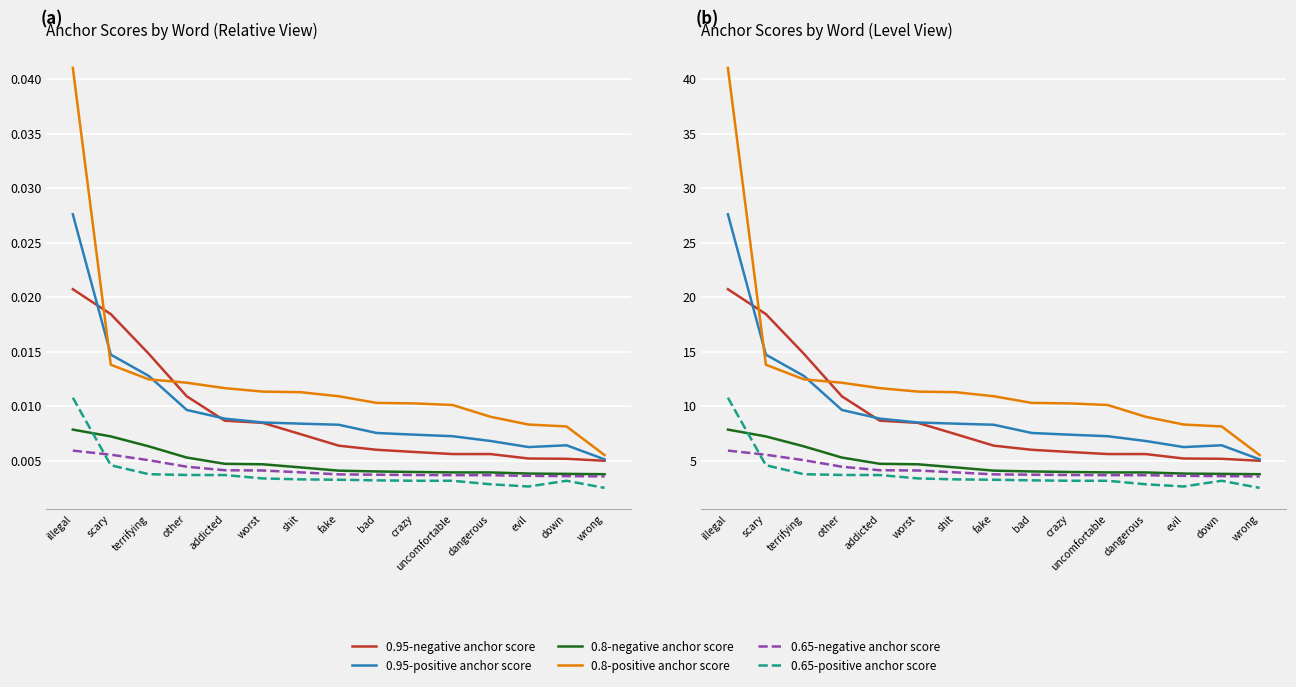

What is the total value across all series at bad?

34.8